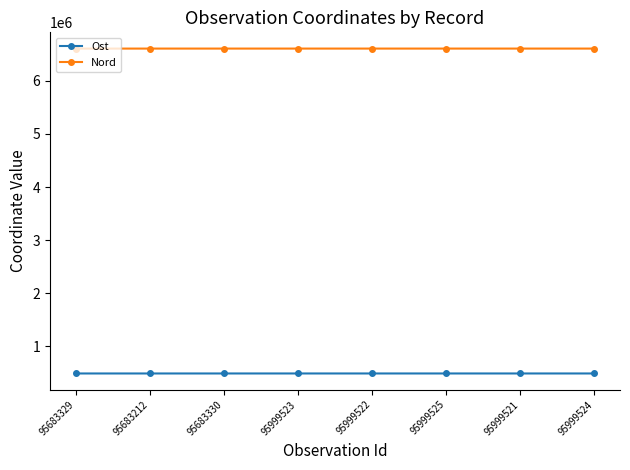

What is the label of the 3rd point from the left?

95683330